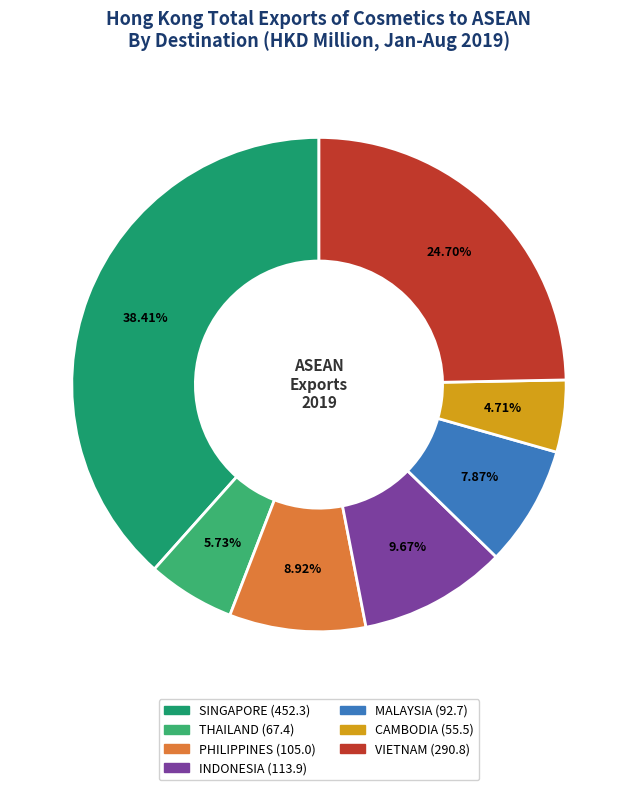

Which slice is the smallest?

CAMBODIA